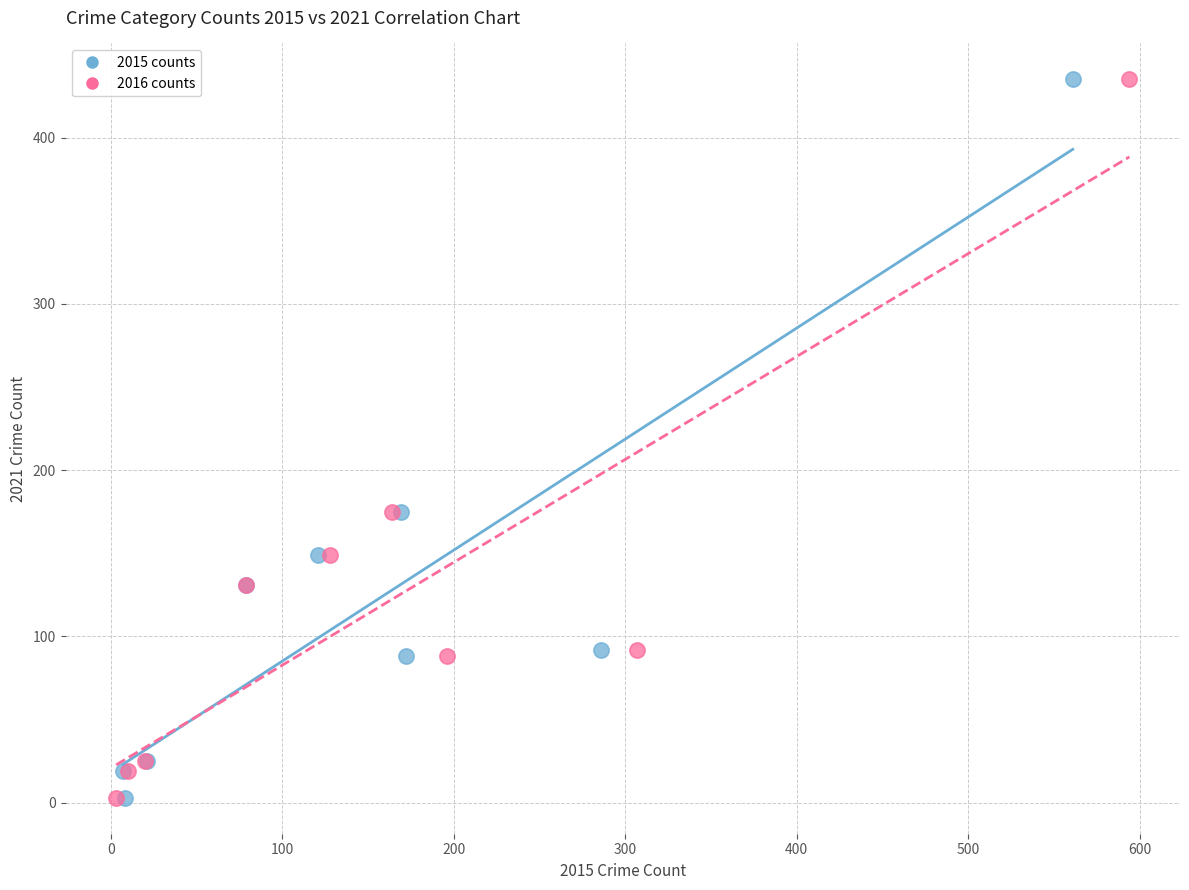

What are all the series names shown in the legend?

2015 counts, 2016 counts